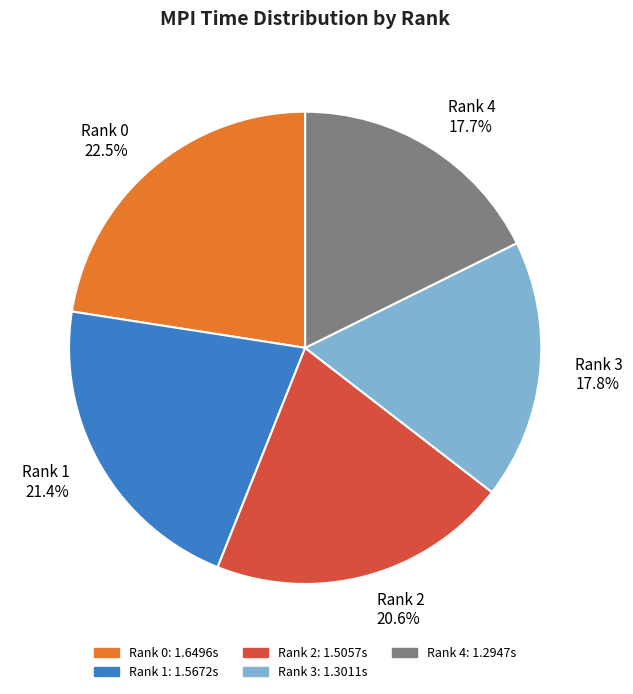

How many segments does this pie chart have?

5